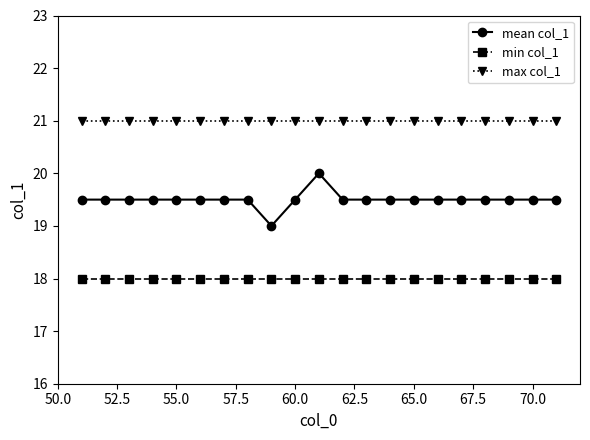

What is the value of the min col_1 point at the 3rd from the left?

18.0